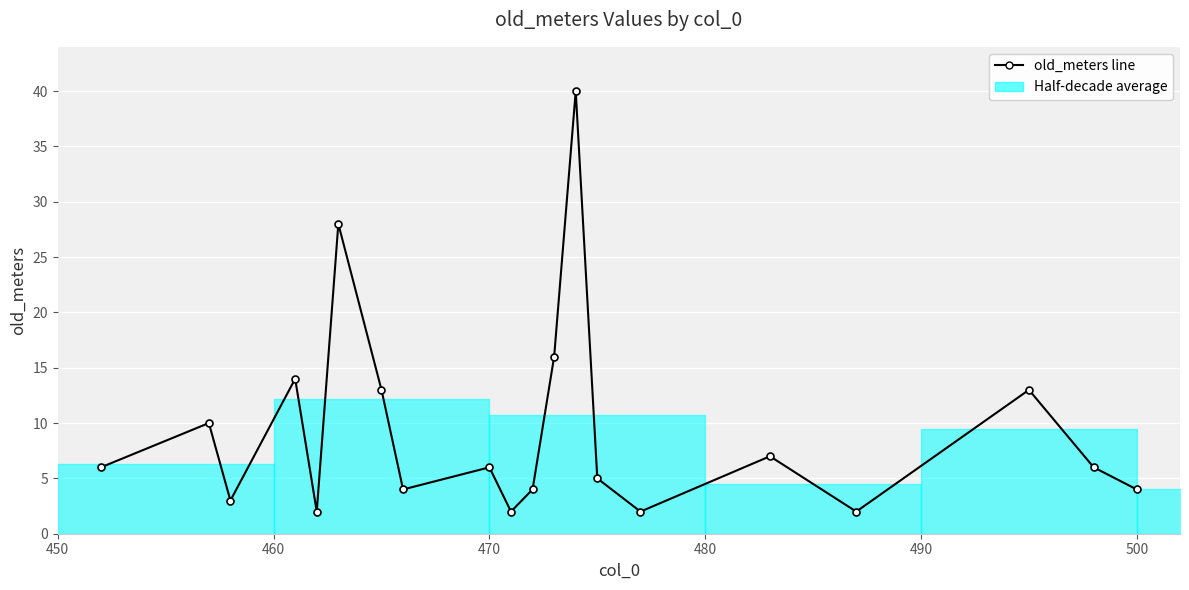

How many data points does each series have?

20